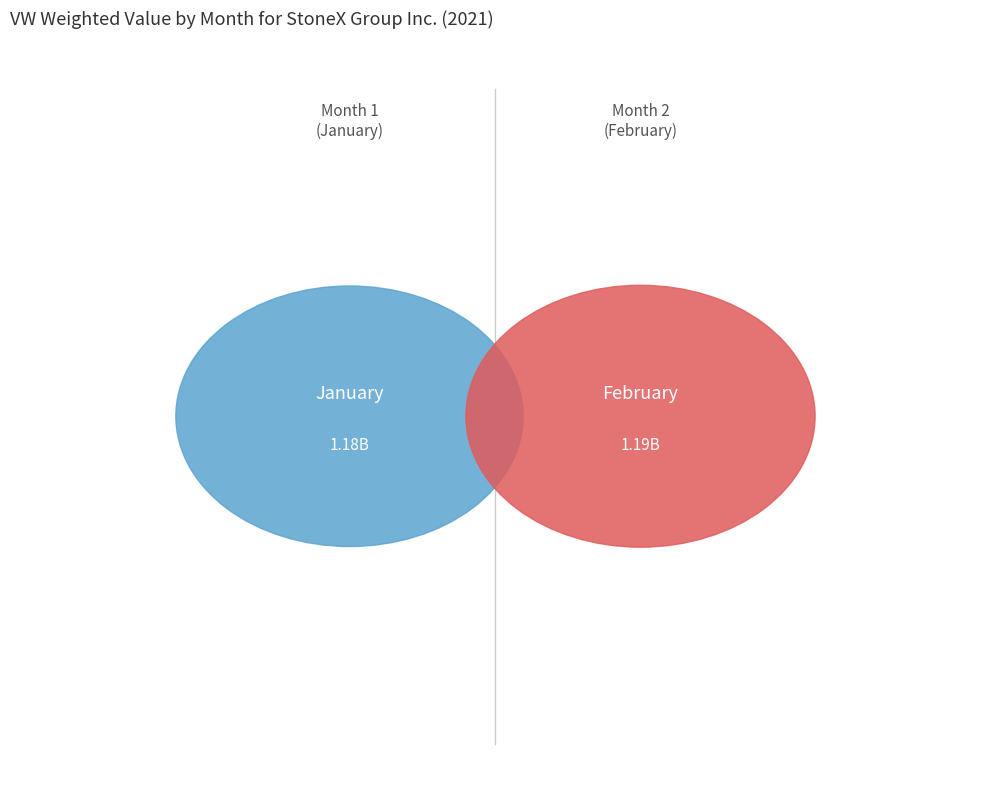

To the nearest percent, what is the average slice percentage?

50%